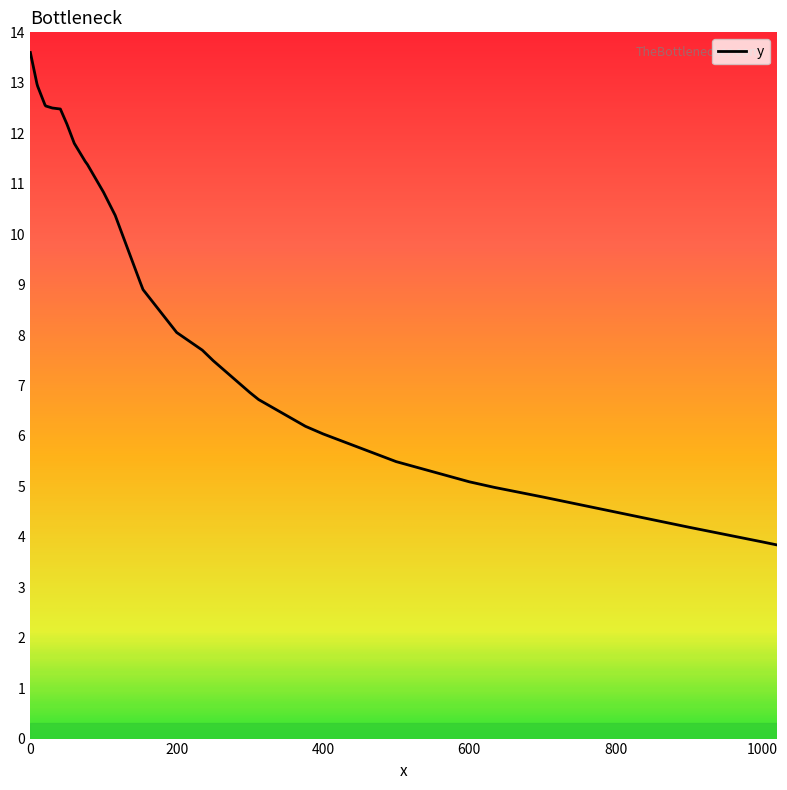

What is the minimum value shown in the chart?

3.8